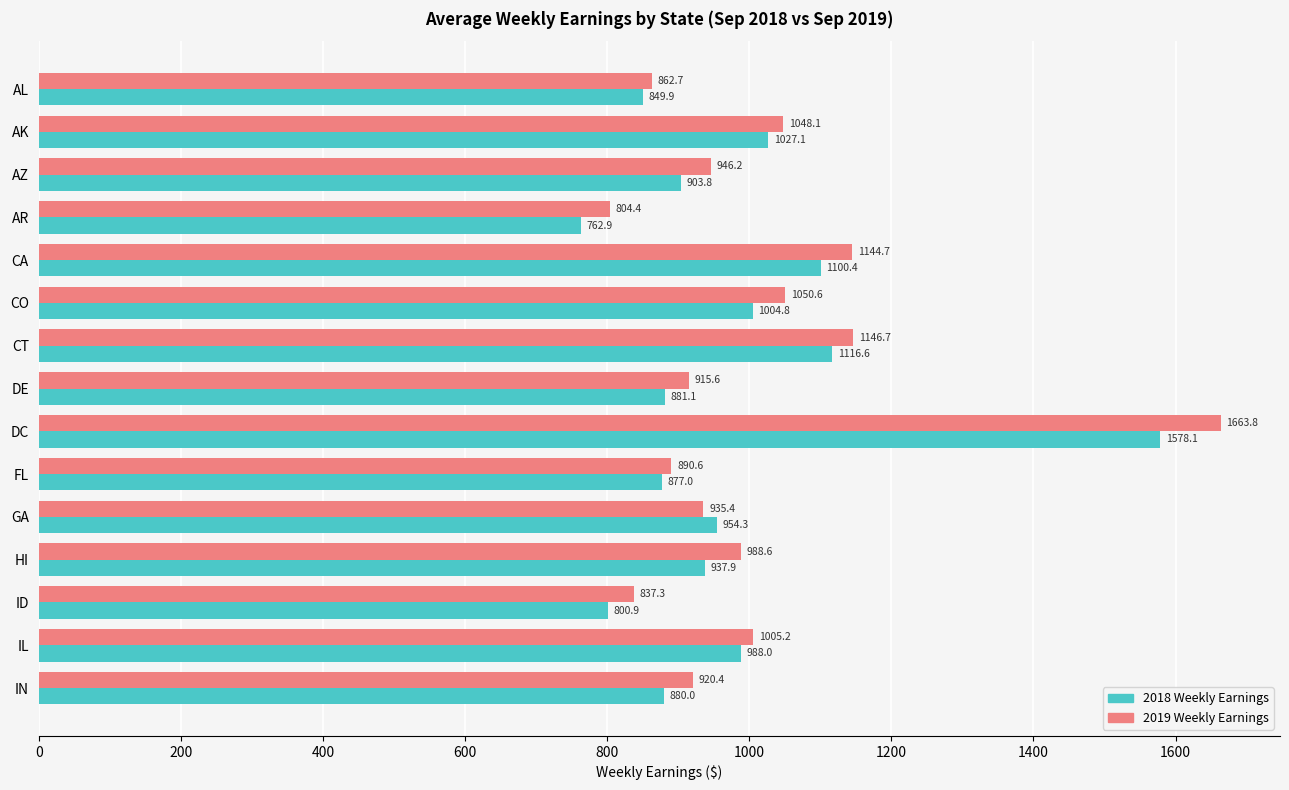

What are all the series names shown in the legend?

2018 Weekly Earnings, 2019 Weekly Earnings